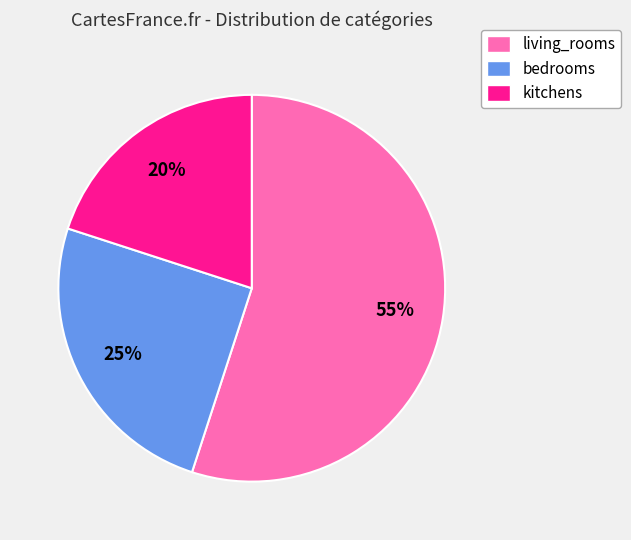

How many slices are in this pie chart?

3